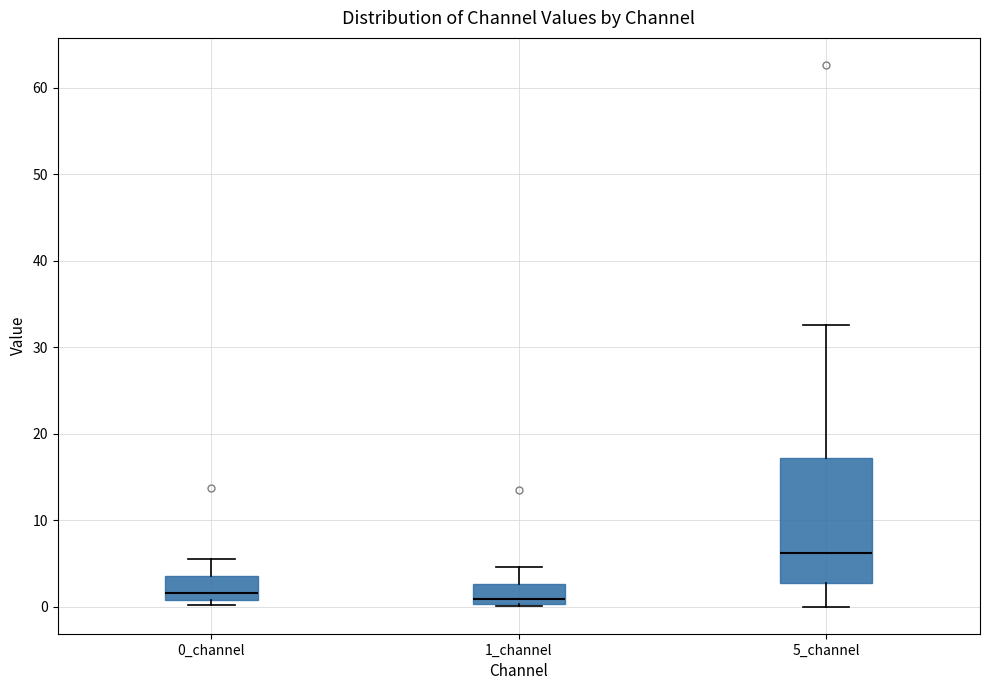

Comparing the boxes themselves (not the whiskers), which one is the tallest?

5_channel